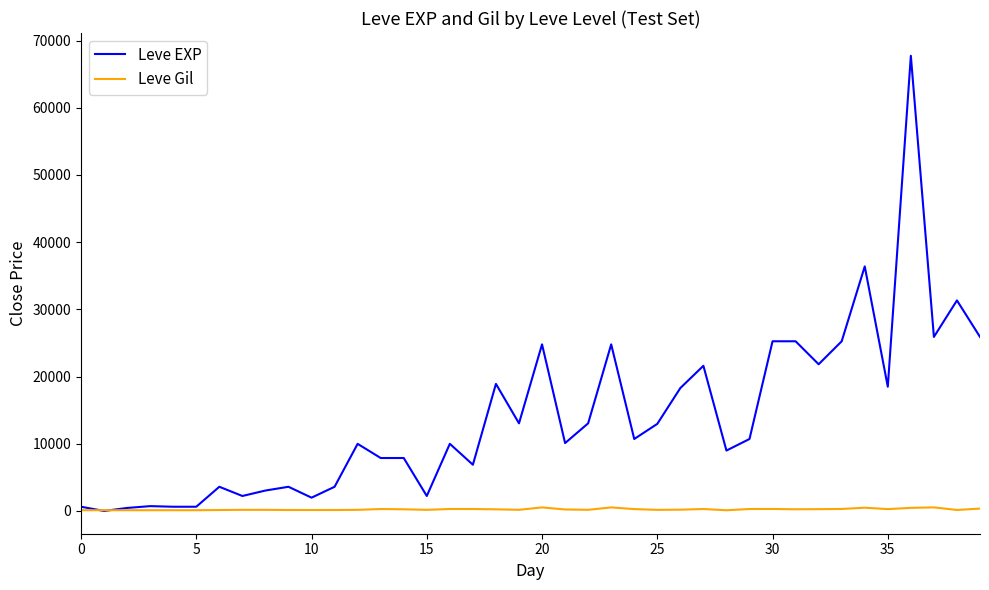

Rank the series by their maximum value, from highest to lowest.

Leve EXP, Leve Gil